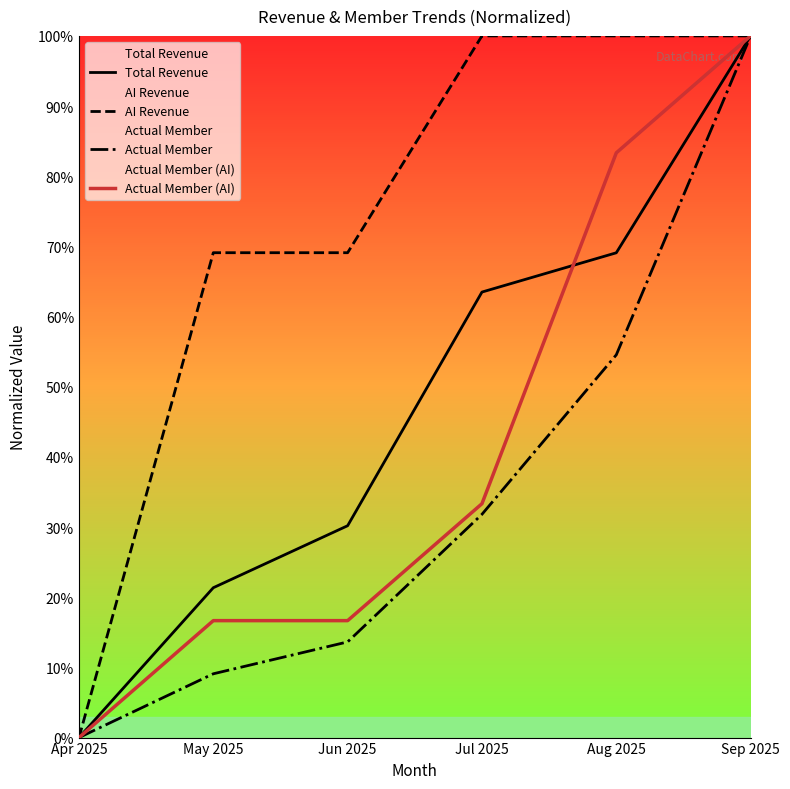

True or false: Actual Member and Actual Member (AI) intersect in this chart.

False